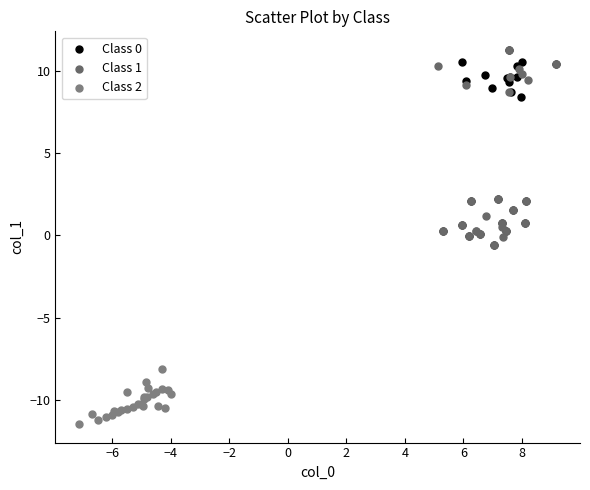

Which series reaches the minimum Y coordinate?

Class 2